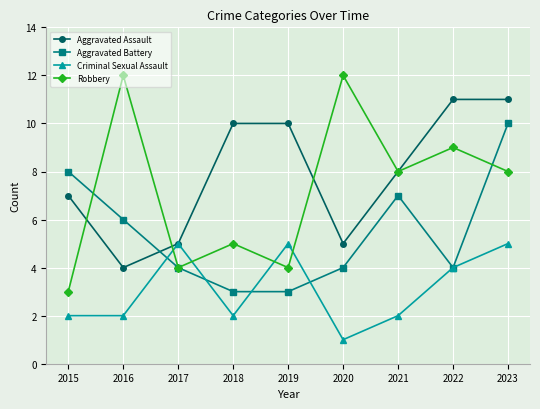

How many interior local peaks does the Aggravated Battery series have?

1